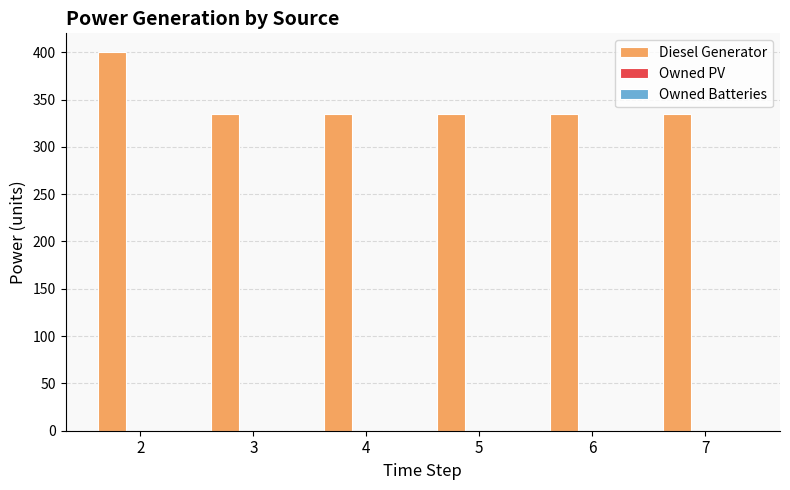

What is the smallest value displayed?

335.0